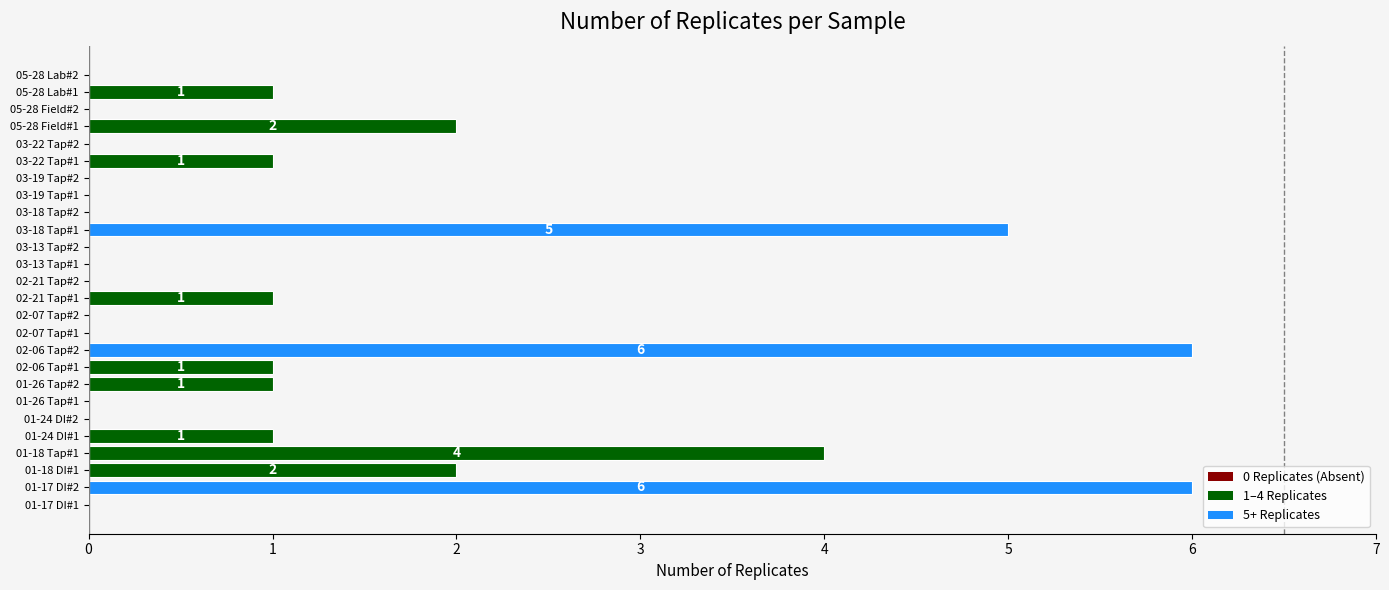

Reading bottom to top, what are all the values shown in this chart?

01-17 DI#1=0	01-17 DI#2=6	01-18 DI#1=2	01-18 Tap#1=4	01-24 DI#1=1	01-24 DI#2=0	01-26 Tap#1=0	01-26 Tap#2=1	02-06 Tap#1=1	02-06 Tap#2=6	02-07 Tap#1=0	02-07 Tap#2=0	02-21 Tap#1=1	02-21 Tap#2=0	03-13 Tap#1=0	03-13 Tap#2=0	03-18 Tap#1=5	03-18 Tap#2=0	03-19 Tap#1=0	03-19 Tap#2=0	03-22 Tap#1=1	03-22 Tap#2=0	05-28 Field#1=2	05-28 Field#2=0	05-28 Lab#1=1	05-28 Lab#2=0